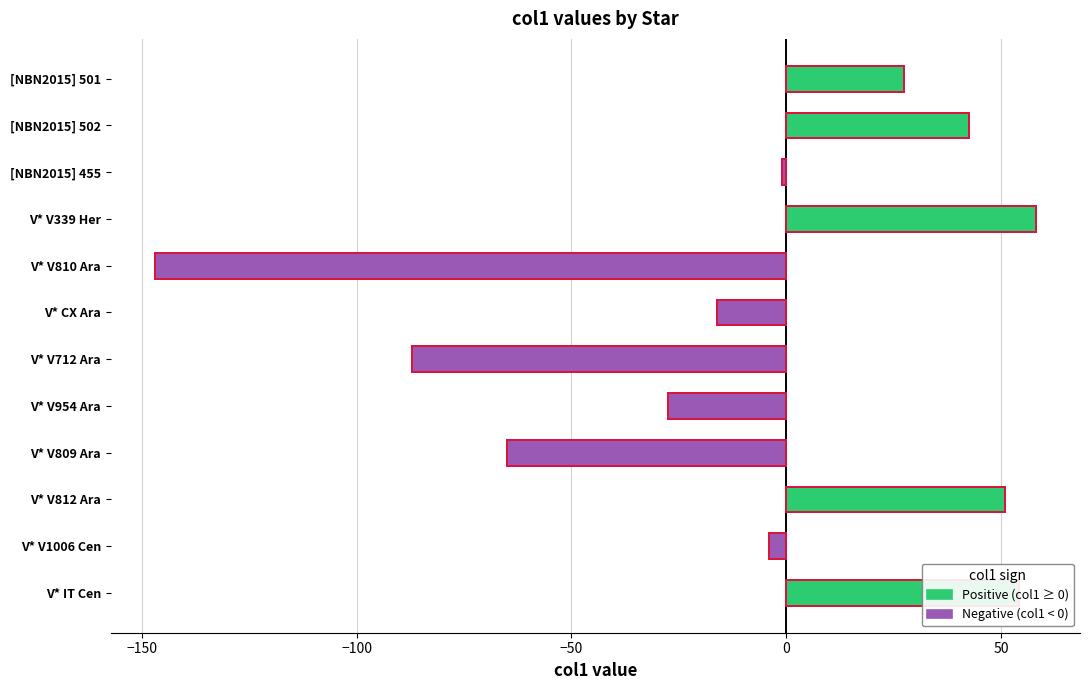

What is the change in value from V* V712 Ara to V* V812 Ara?

+137.9